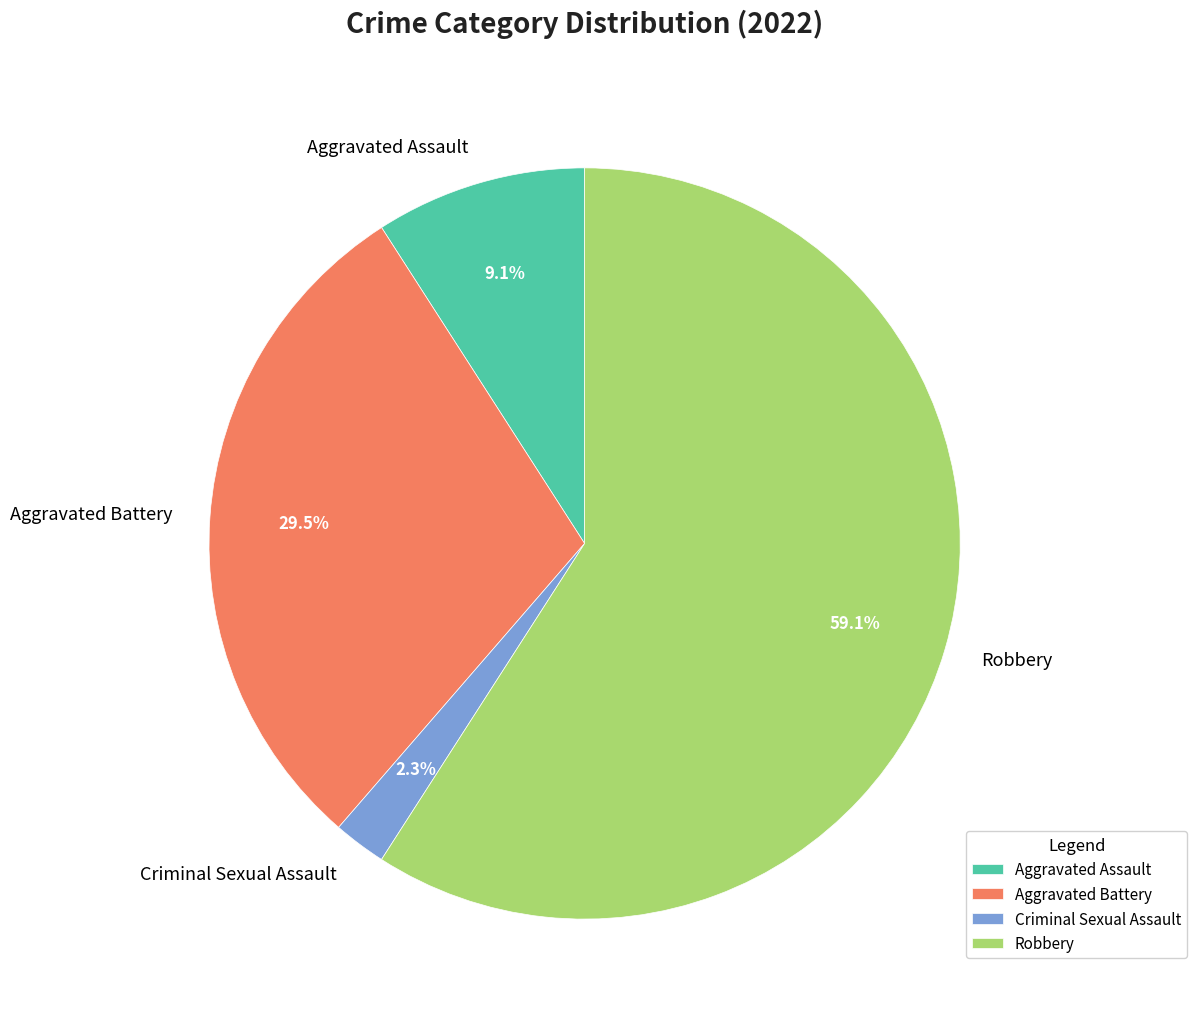

Do Aggravated Battery and Criminal Sexual Assault together represent more than half of the pie?

No